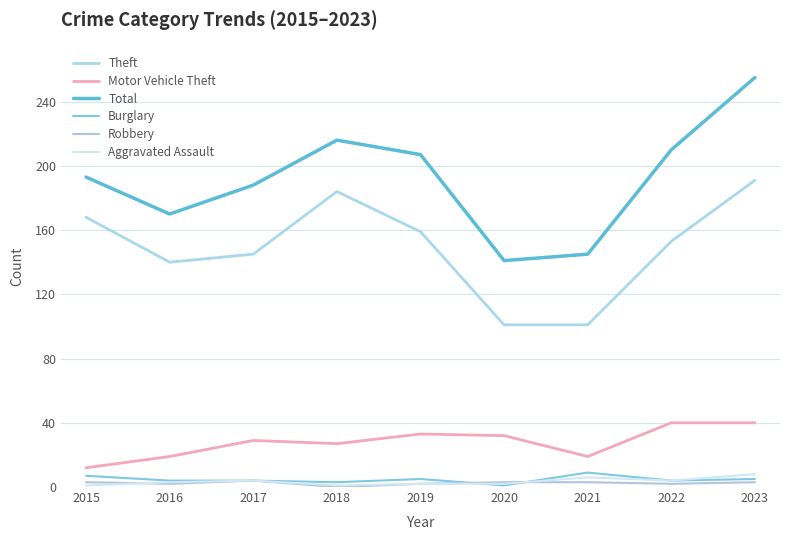

How many interior local peaks does the Theft series have?

1